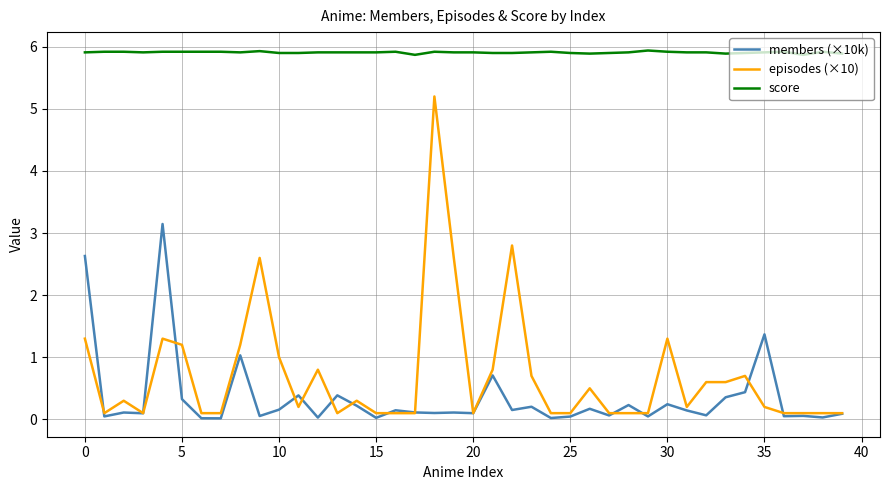

Which series has the largest total across all categories?

score